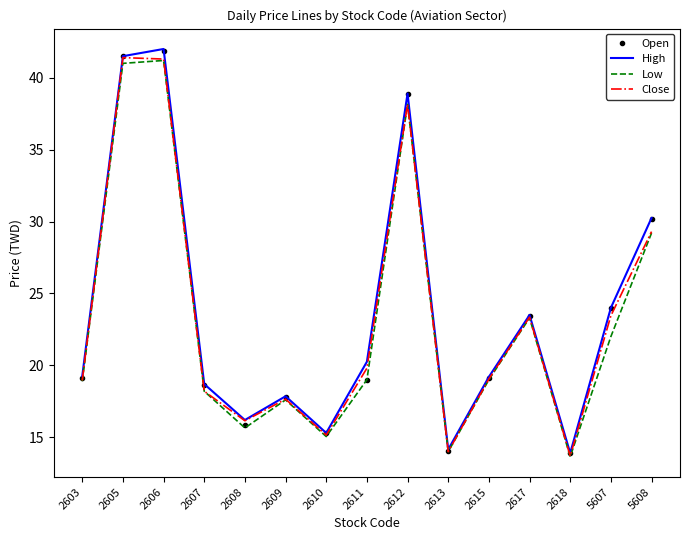

What is the total value across all series at 5607?

93.5